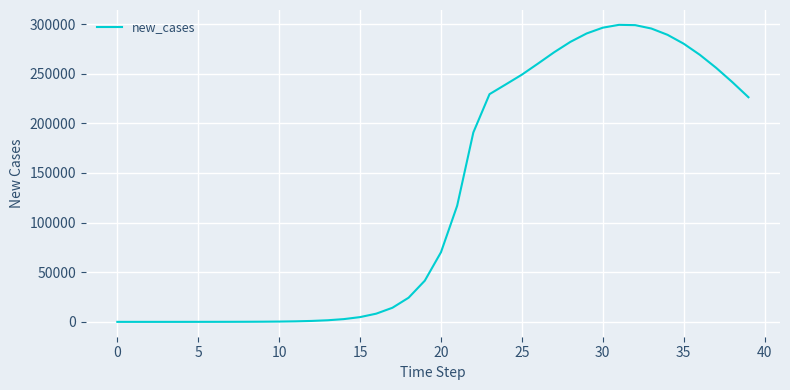

What is the difference between the maximum and minimum values?

299164.9